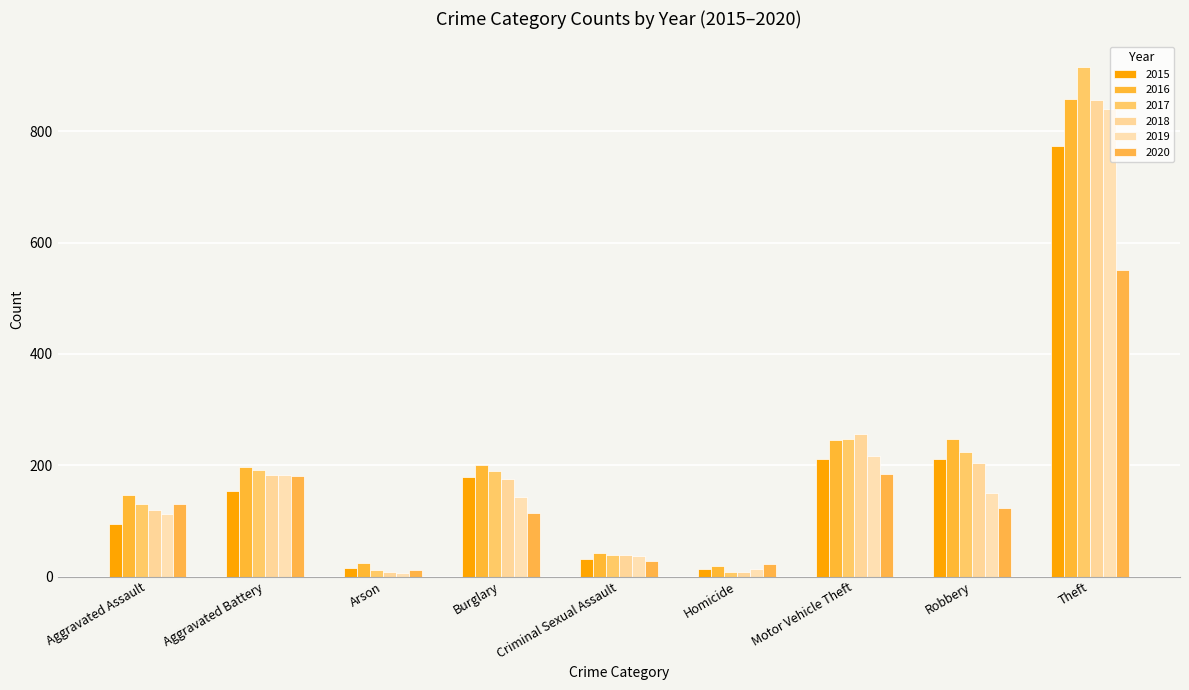

What value does the 2017 series have at Criminal Sexual Assault, to the nearest 50?

50